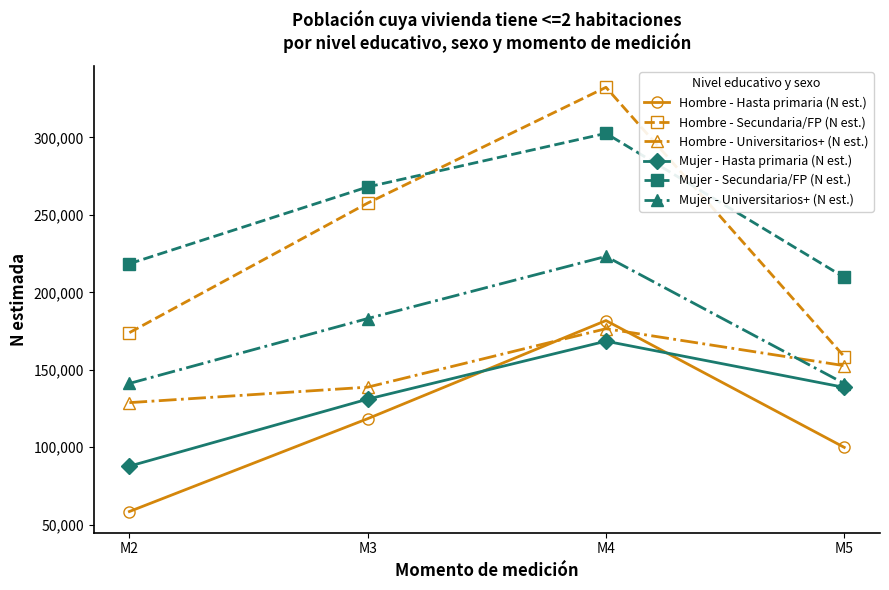

Which series has the largest range (max minus min)?

Hombre - Secundaria/FP (N est.)